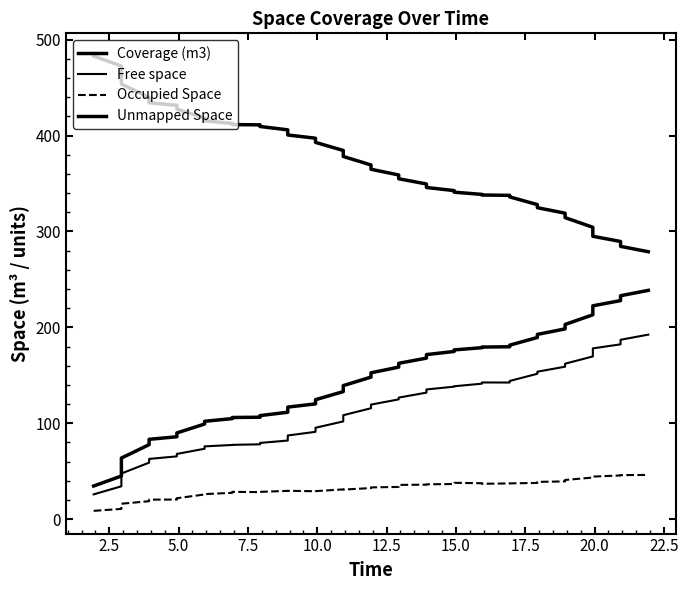

True or false: Unmapped Space has more than 1 interior local peaks.

False